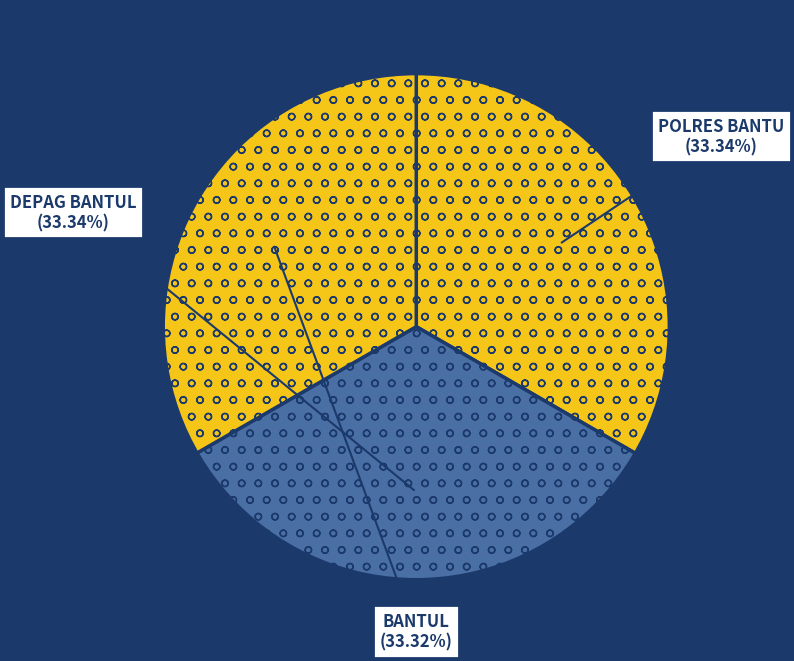

Combined, do BANTUL and DEPAG BANTUL account for over 50%?

Yes